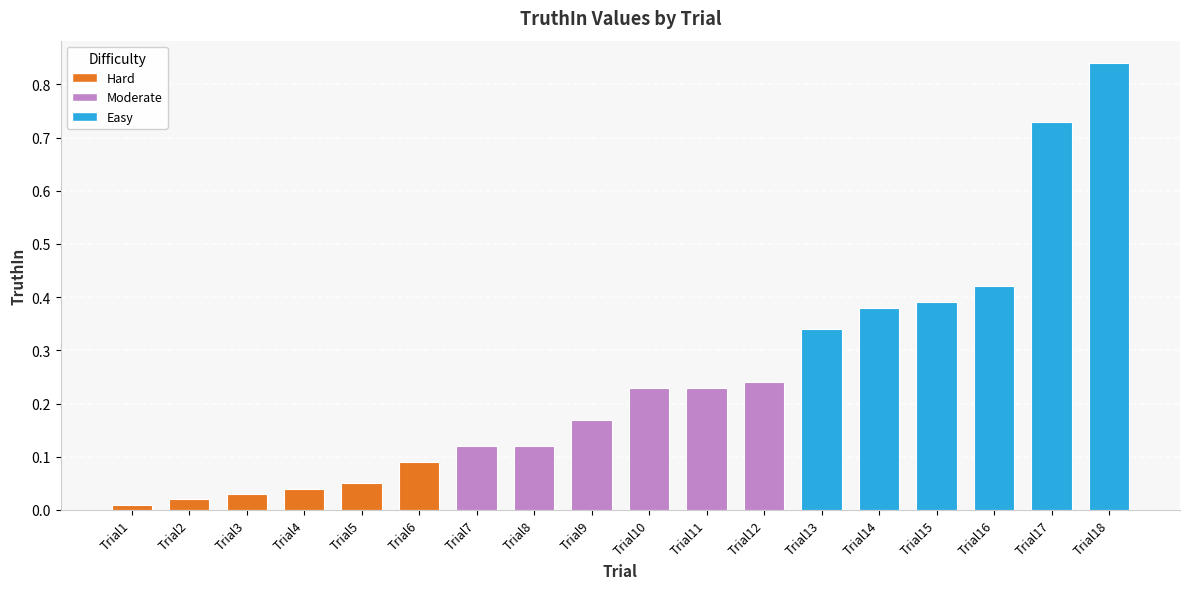

How many bars are there in total?

18